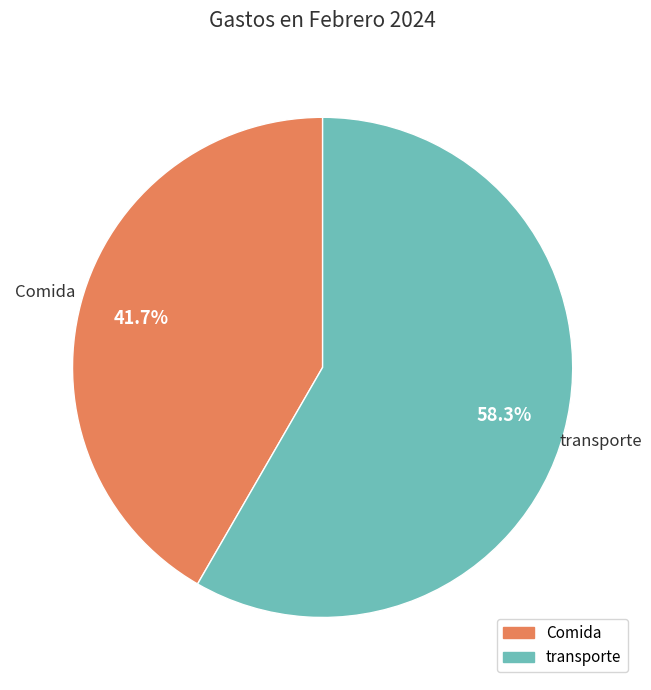

Count the number of slices in the pie.

2